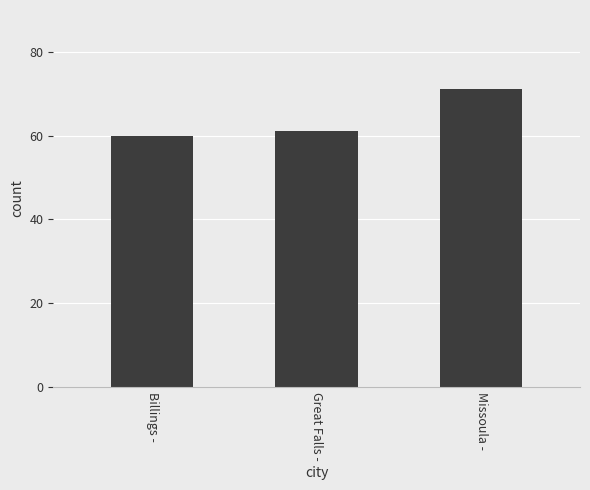

What is the label of the 1st bar from the right?

Missoula -